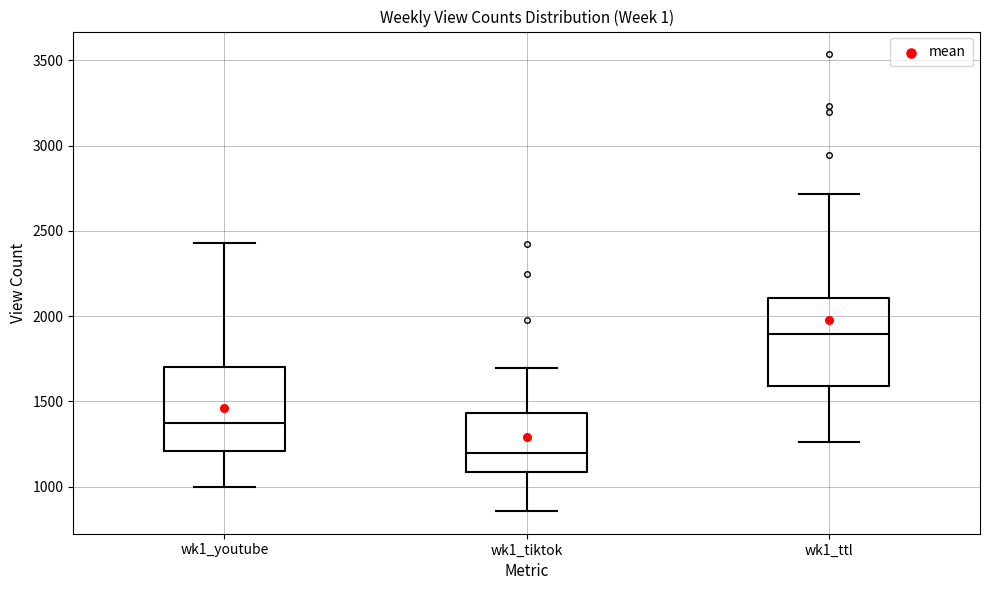

Reading left to right, transcribe this box plot: for each box, give where its median line is, the range the box spans, and where its two whiskers end, as read against the y-axis. The values are not printed on the chart, so give them approximately, as read against the axis.

wk1_youtube: median 1350, box 1200 to 1700, whiskers 1000 to 2450
wk1_tiktok: median 1200, box 1100 to 1450, whiskers 850 to 1700
wk1_ttl: median 1900, box 1600 to 2100, whiskers 1250 to 2700